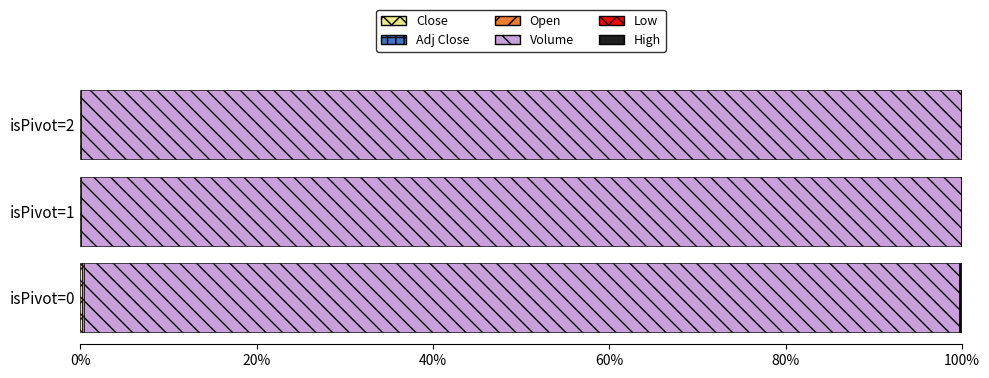

Reading right to left, list all the values displayed in this chart.

Close: 0.0	0.0	0.2
Adj Close: 0.0	0.0	0.1
Open: 0.0	0.0	0.2
Volume: 99.8	99.8	99.3
Low: 0.0	0.0	0.2
High: 0.0	0.0	0.2